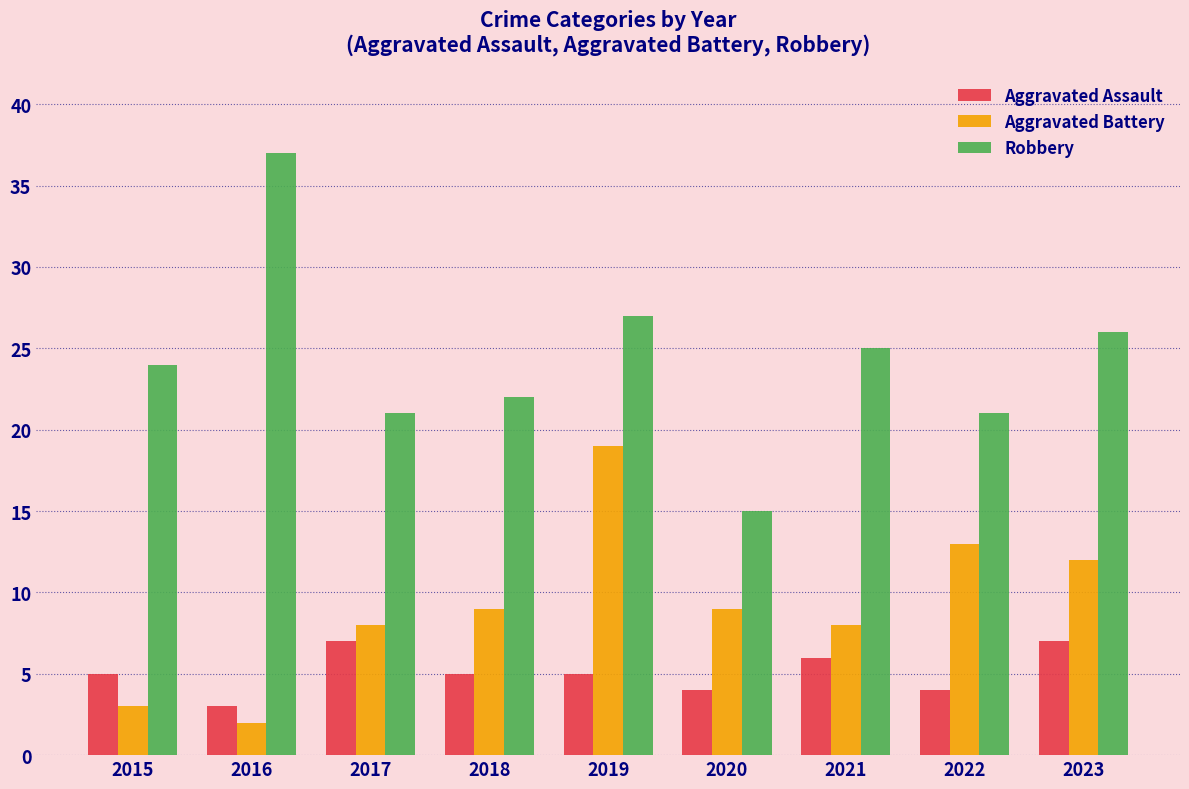

Which series changed the most between 2017 and 2023?

Robbery